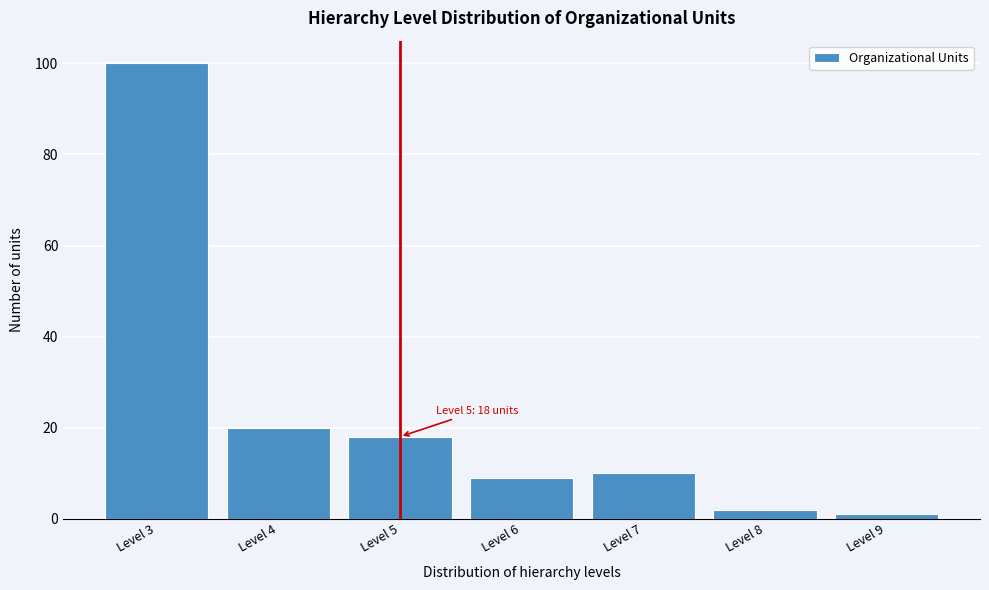

Over which range of the x-axis is the bar tallest?

2.5 to 3.5